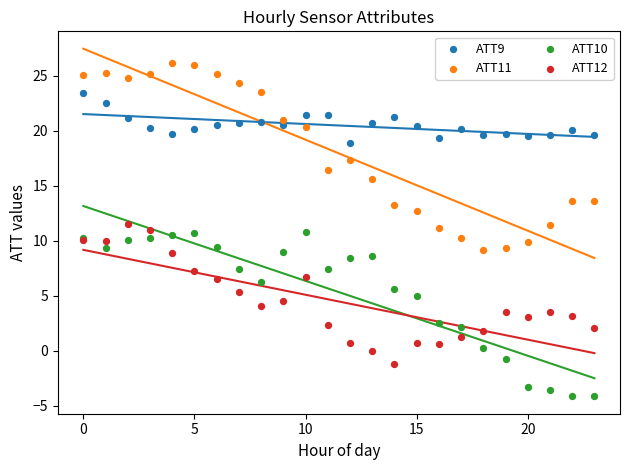

Which series reaches the minimum Y coordinate?

ATT10